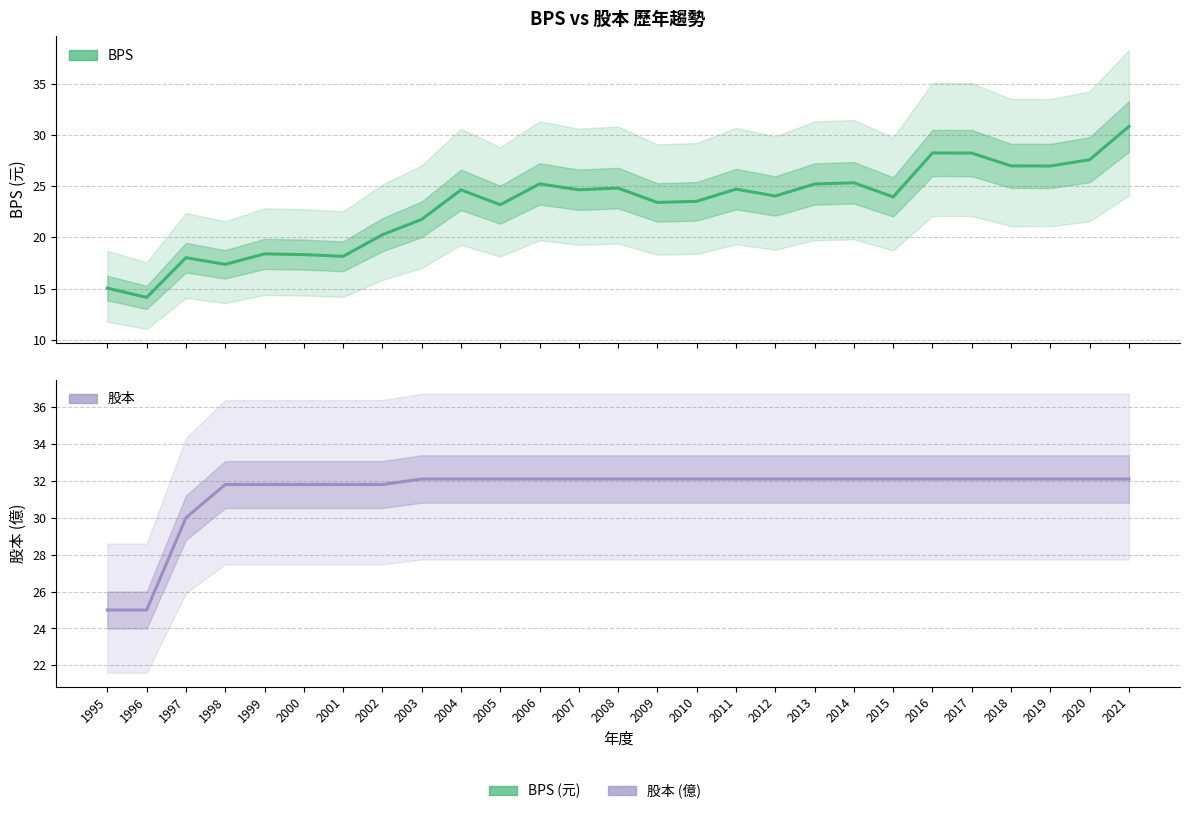

What is the difference between the BPS values at 2018 and 1997?

9.0